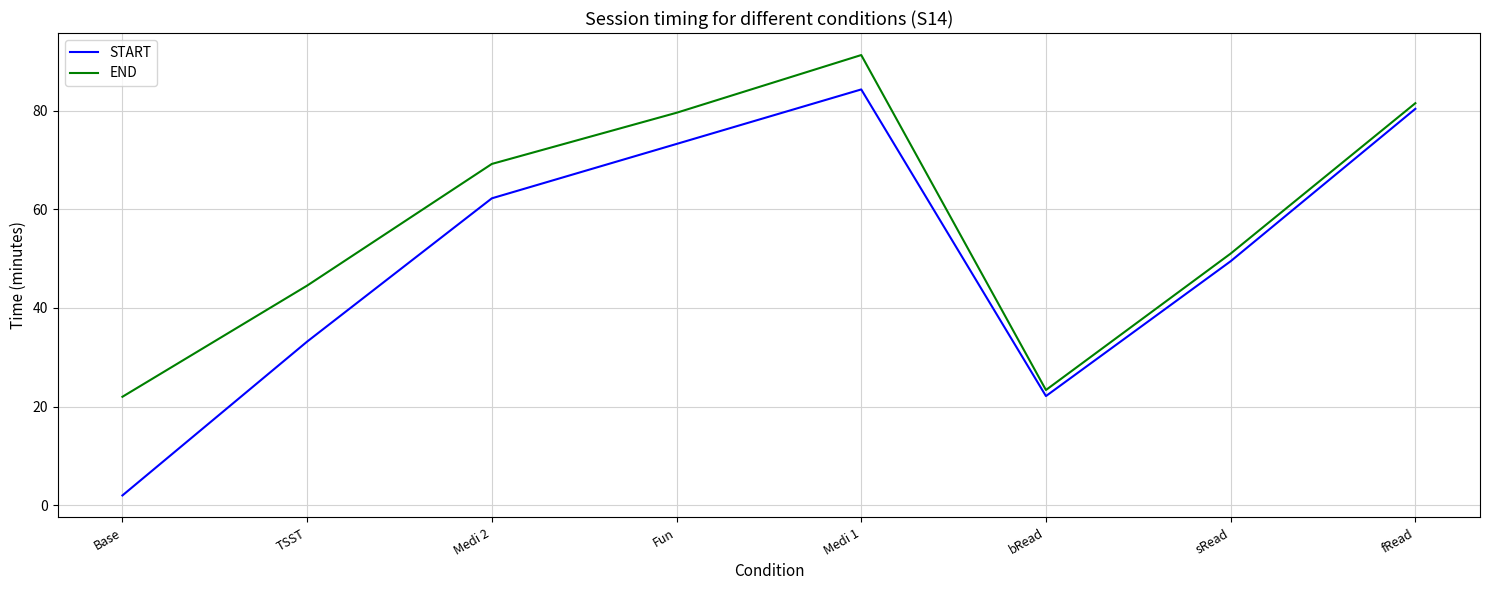

At which category is the sum across all series the highest?

Medi 1